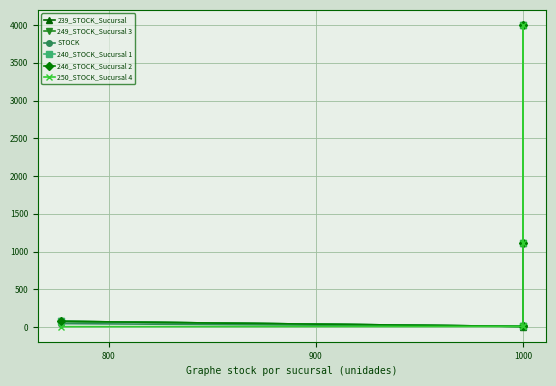

List the series in order of their peak value, highest first.

239_STOCK_Sucursal, 249_STOCK_Sucursal 3, STOCK, 240_STOCK_Sucursal 1, 246_STOCK_Sucursal 2, 250_STOCK_Sucursal 4